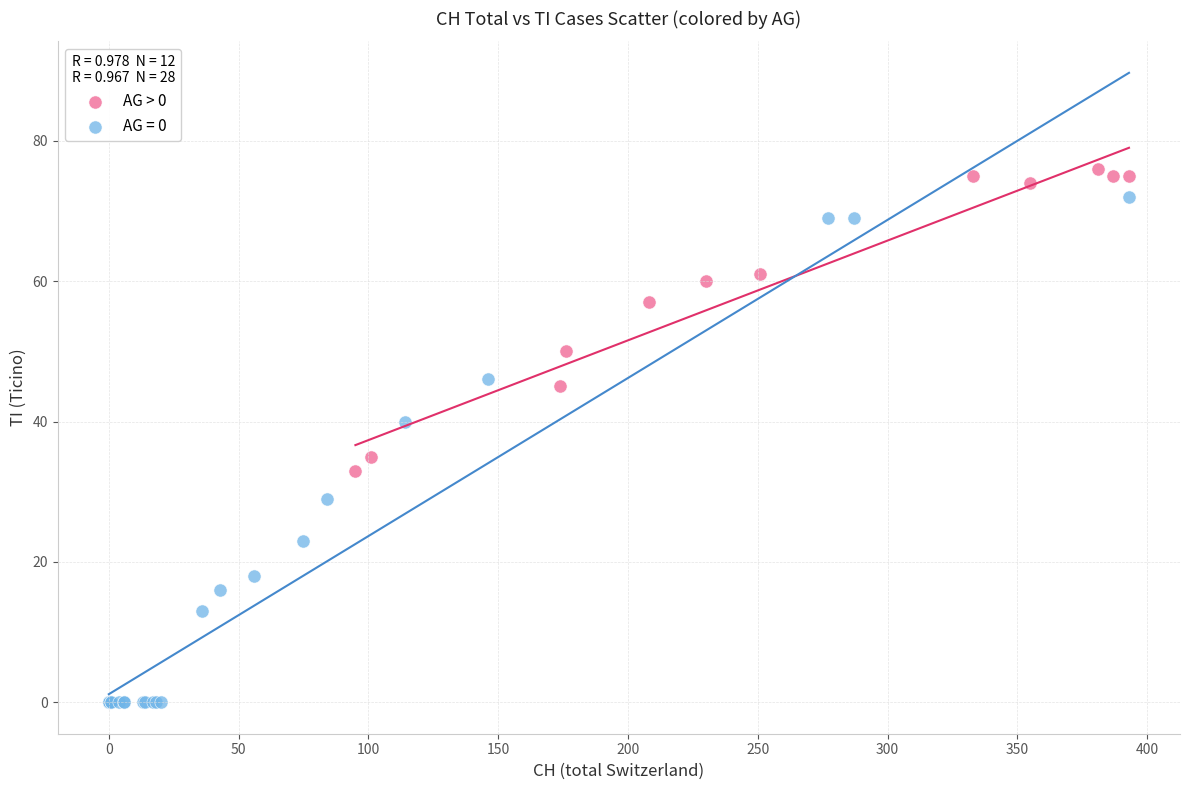

Which series has the widest spread of Y values?

AG = 0